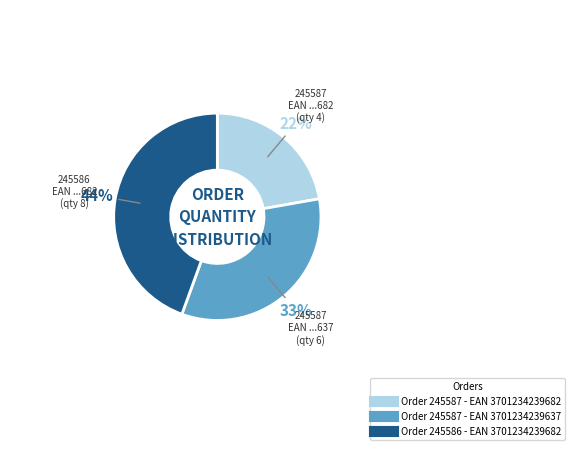

To the nearest percent, what portion does Order 245586 - EAN 3701234239682 represent?

44%